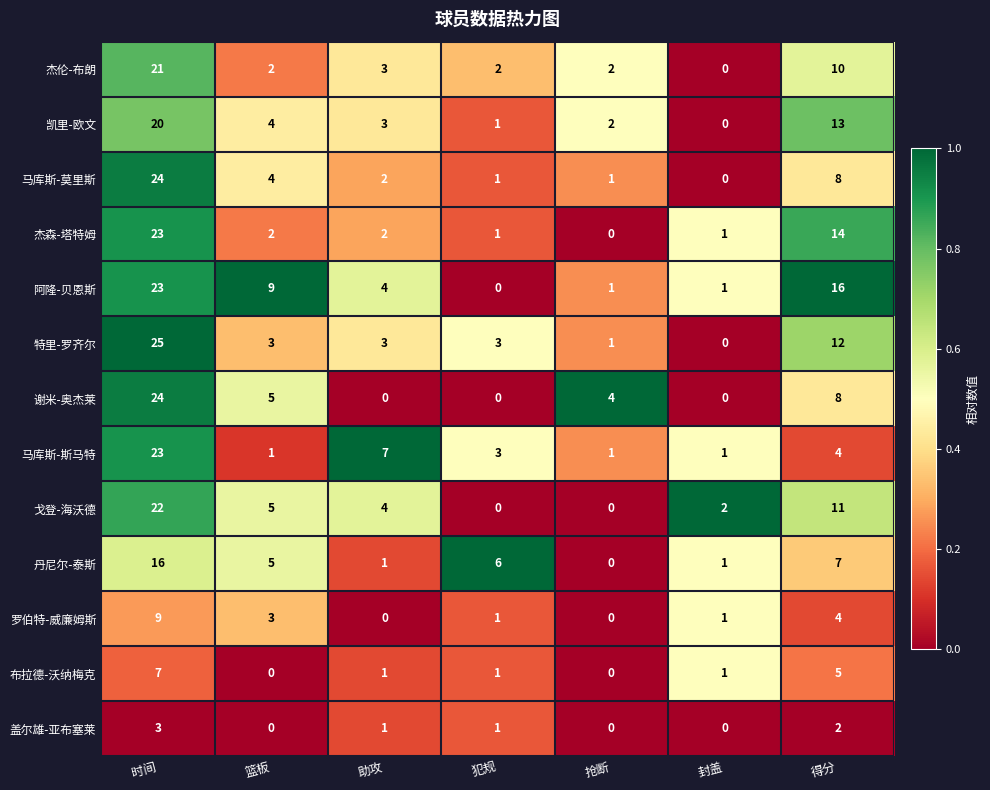

Which series has the largest range (max minus min)?

特里-罗齐尔